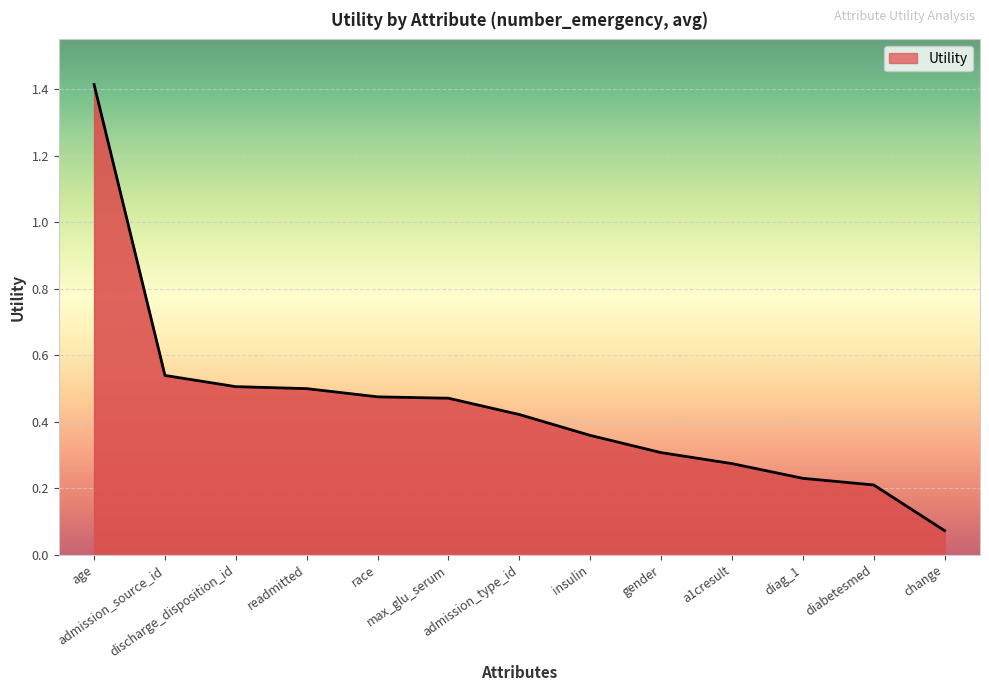

What is the greatest value displayed?

1.4